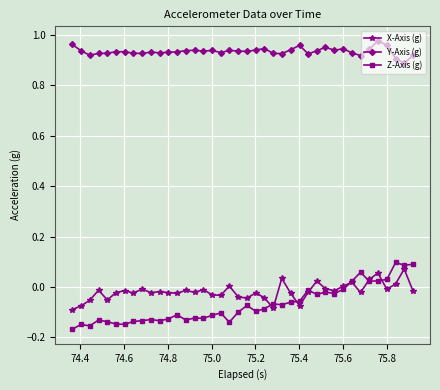

True or false: Z-Axis (g) and Y-Axis (g) intersect in this chart.

False